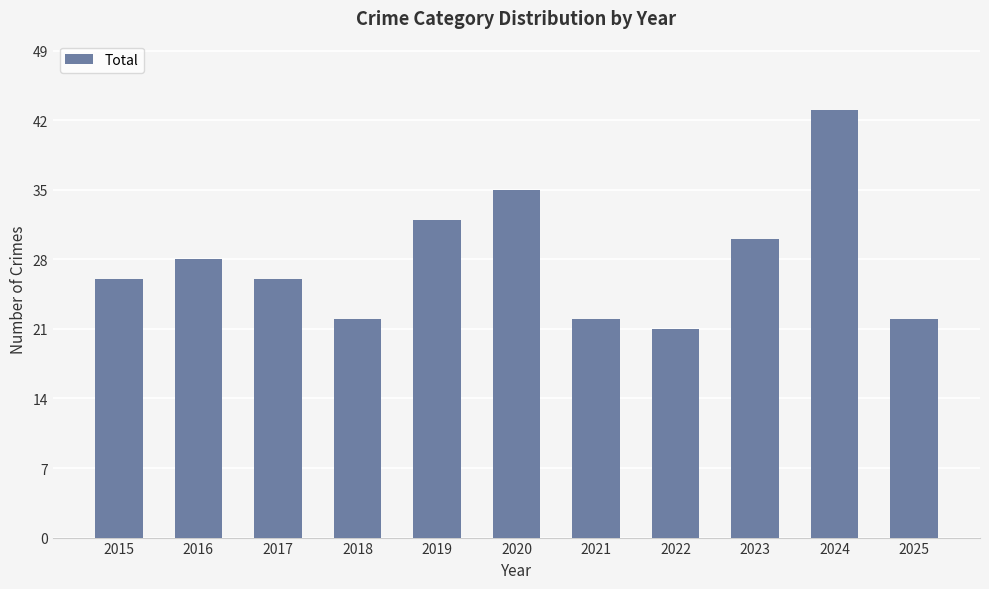

What is the sum of all values?

307